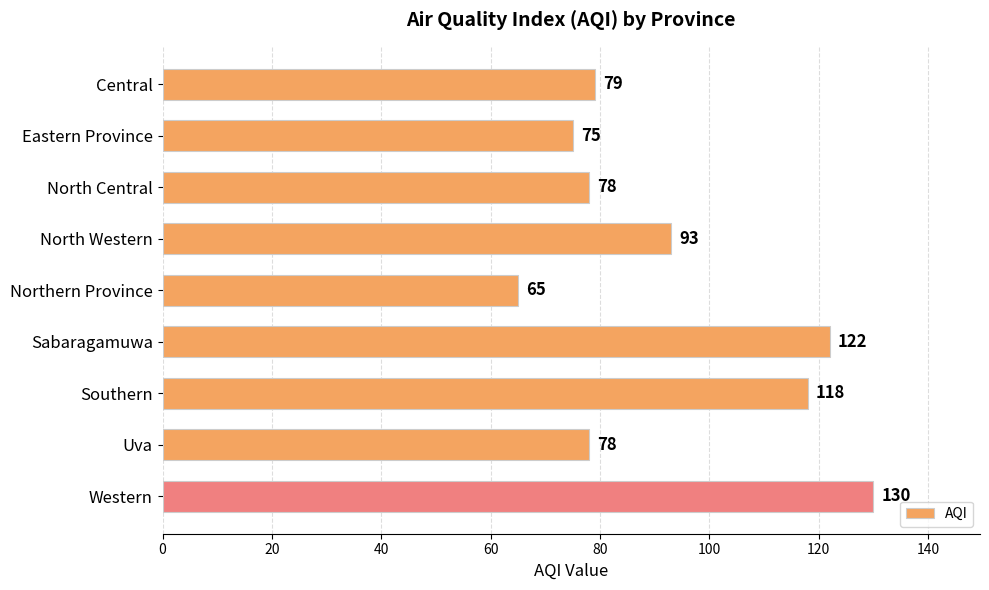

Reading top to bottom, transcribe all the data shown in this chart.

79	75	78	93	65	122	118	78	130